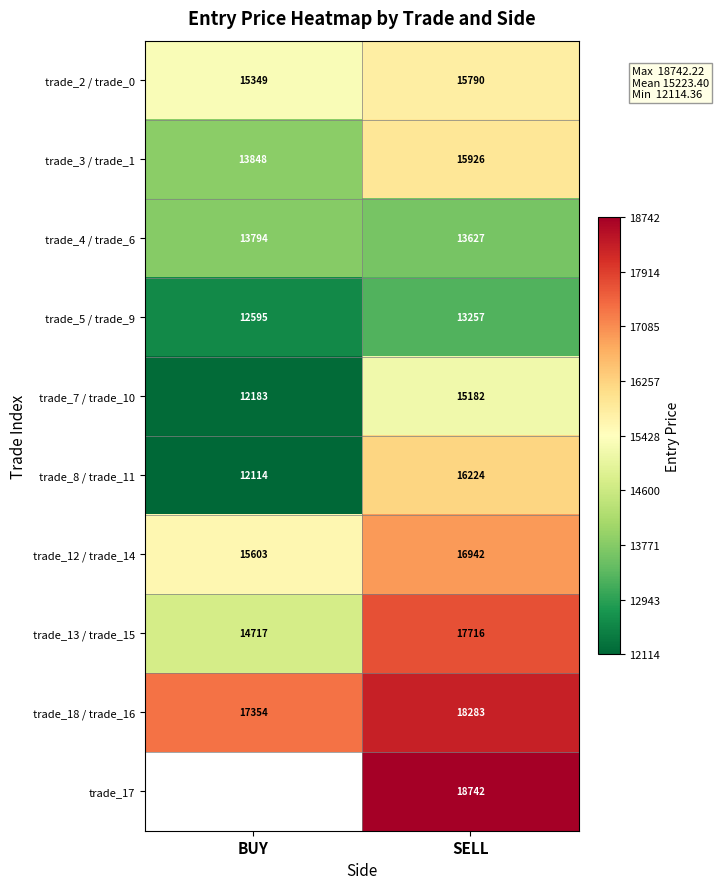

At which label is trade_12 / trade_14 closest to 16272?

BUY